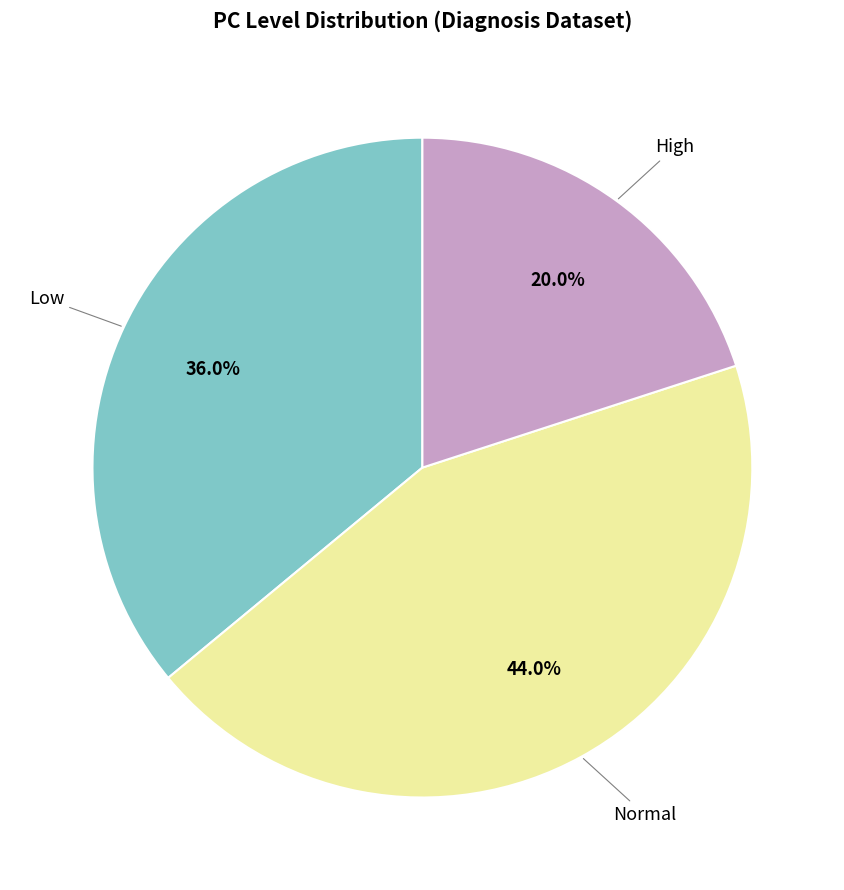

Does any single category account for the majority?

No